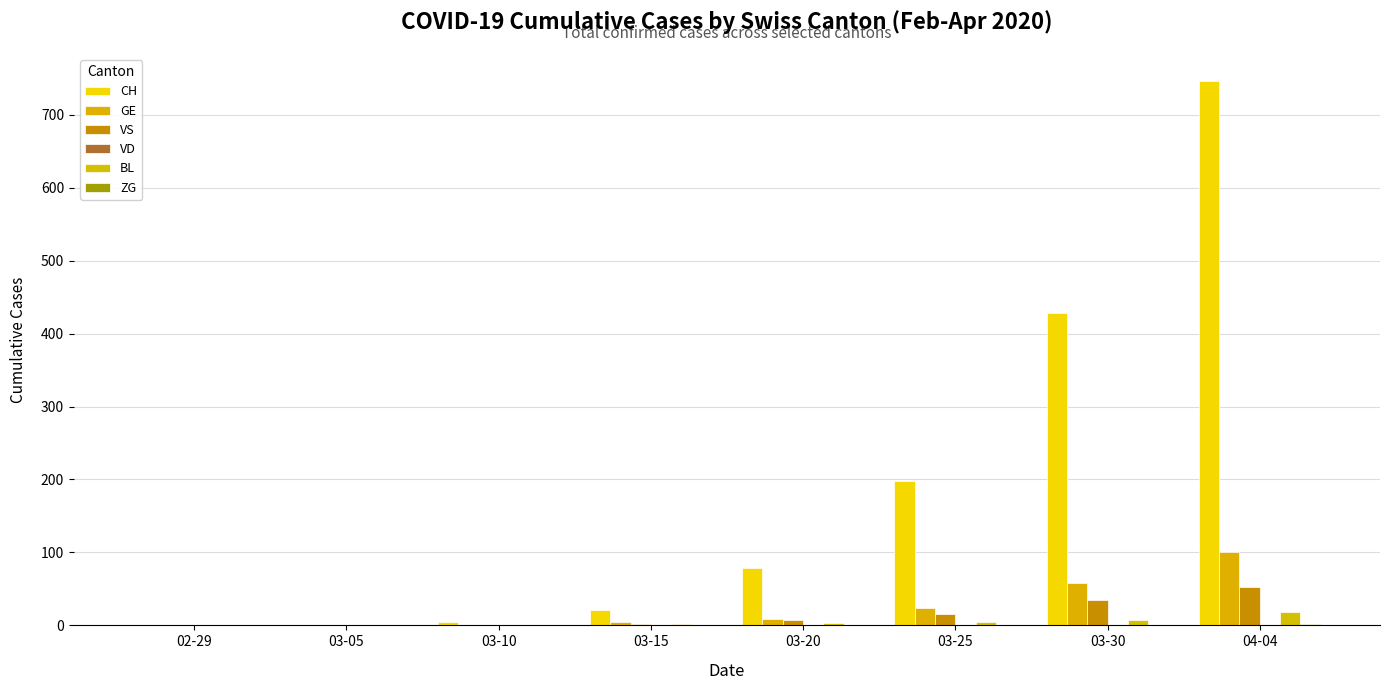

Rank the categories by GE value from highest to lowest.

04-04, 03-30, 03-25, 03-20, 03-15, 03-10, 02-29, 03-05